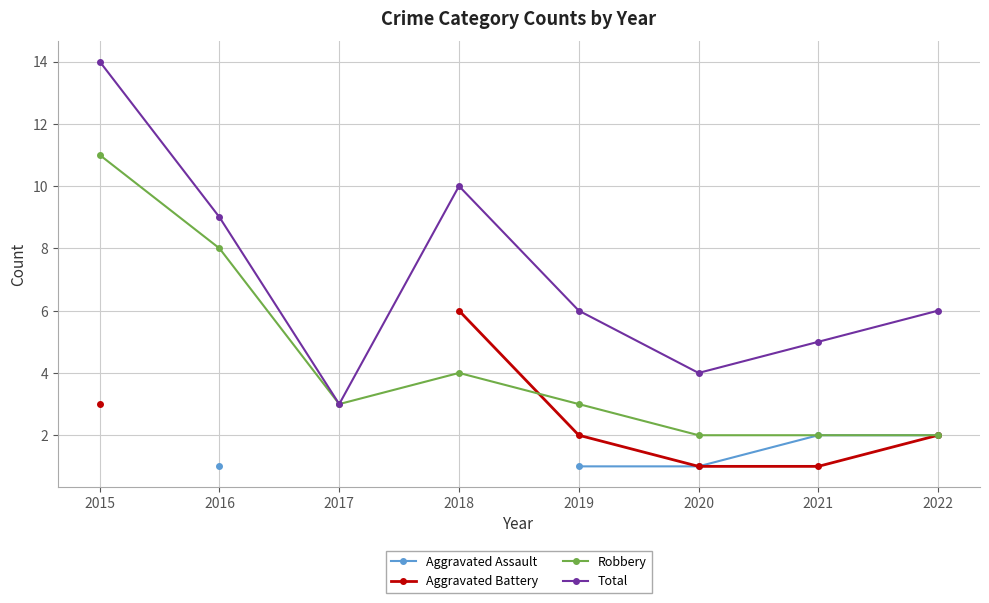

Is the value of Total at 2019 greater than the value of Aggravated Battery at 2016?

No